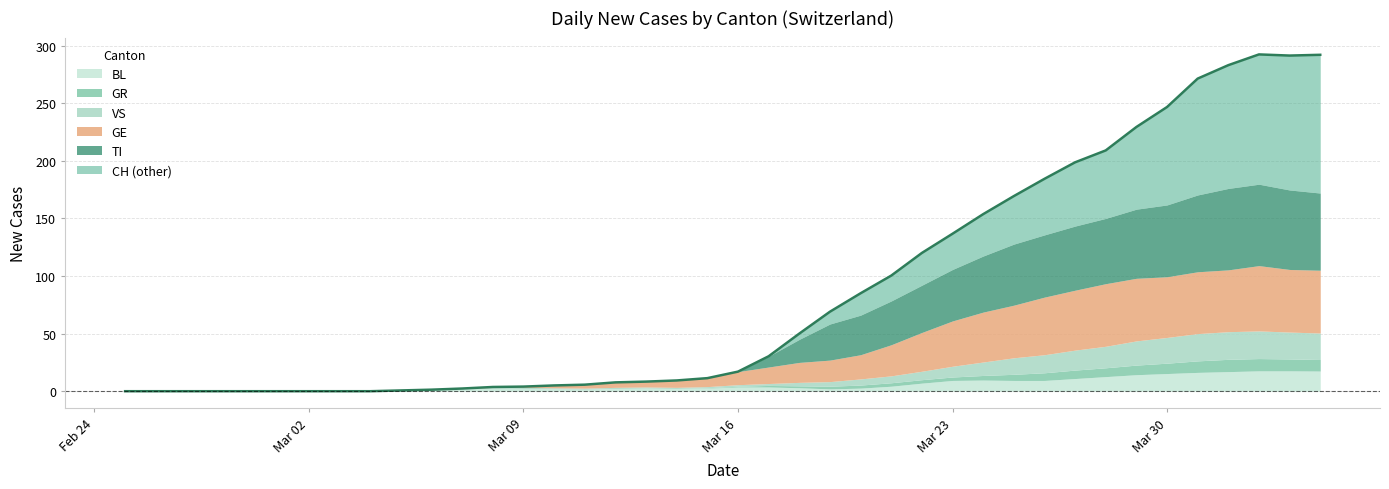

Which has a higher value, 8 or 37?

37